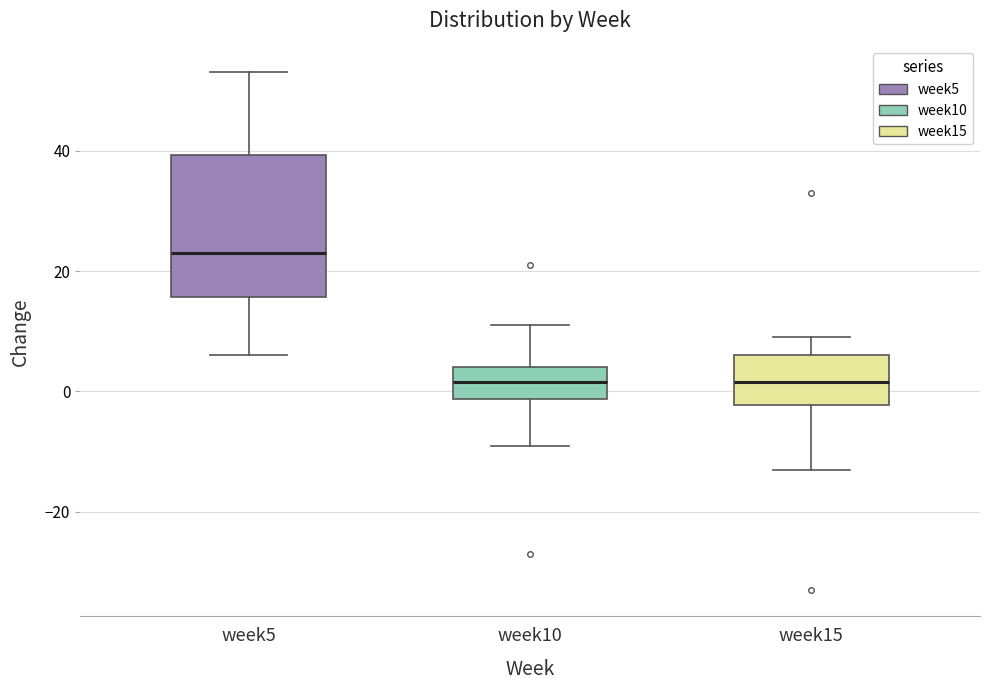

Comparing the boxes themselves (not the whiskers), which one is the tallest?

week5